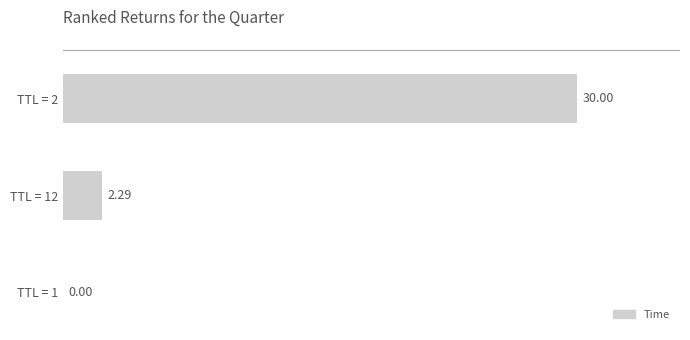

What is the sum of all values?

32.3